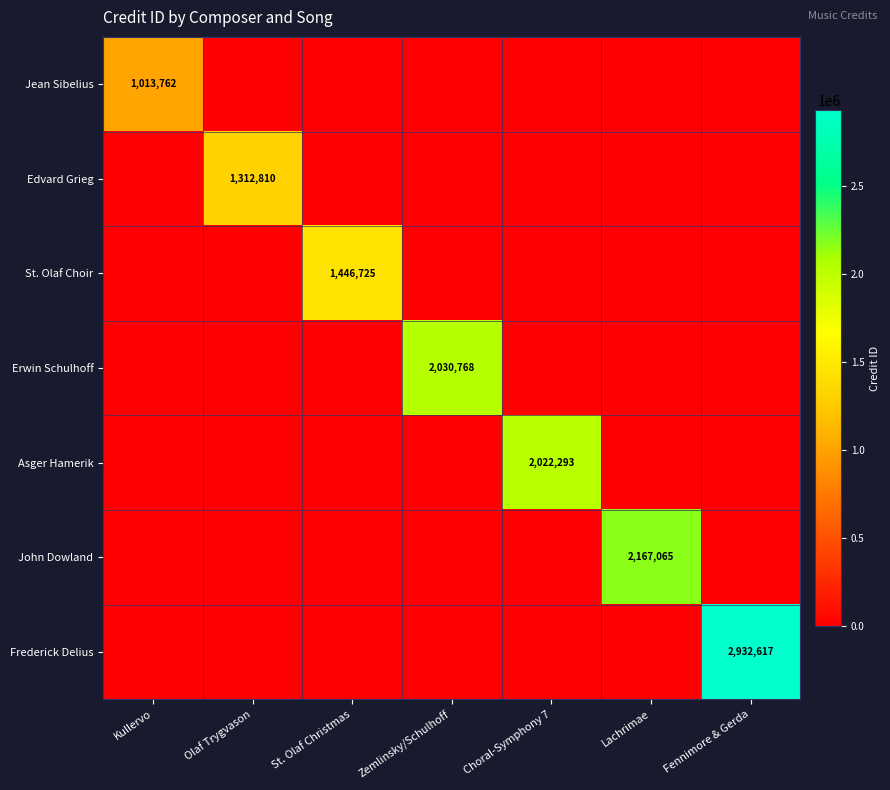

Is it true that Jean Sibelius equals 492319 at Kullervo?

False